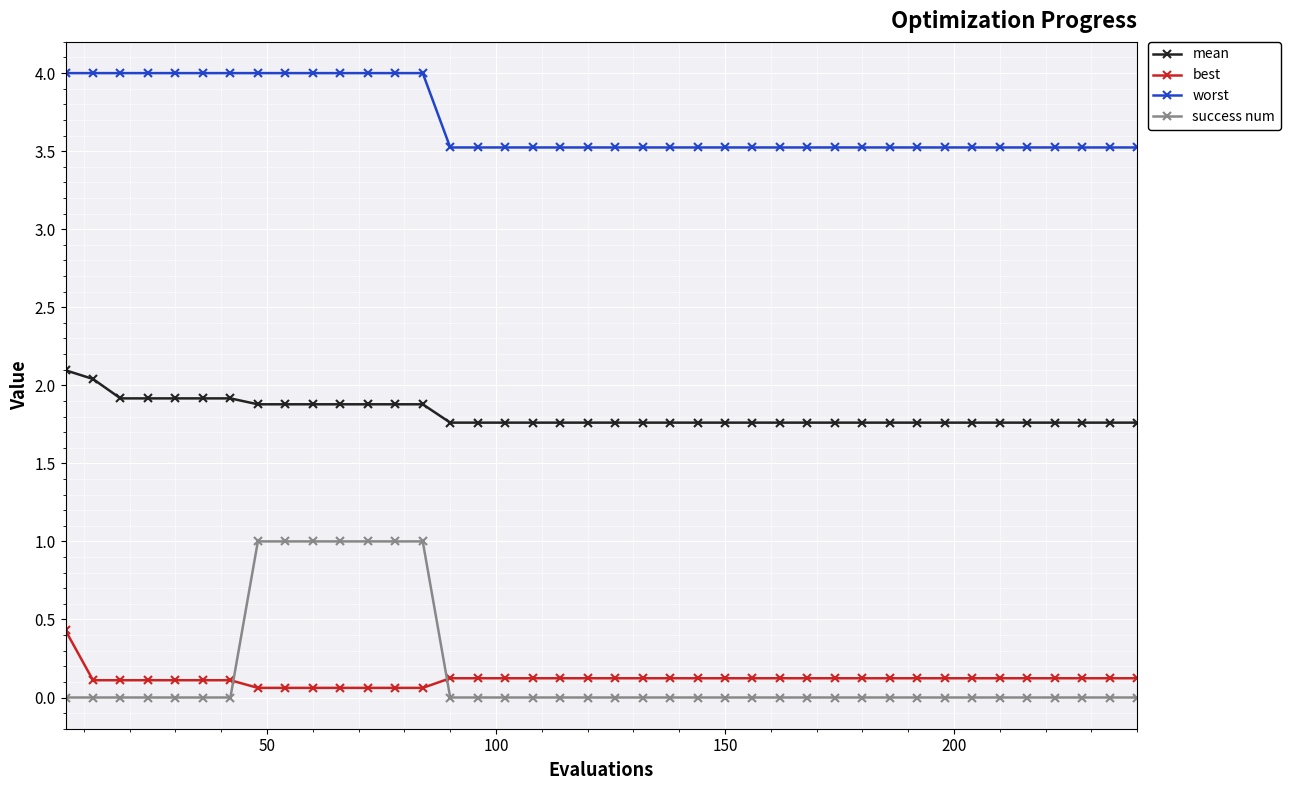

How many lines are shown in the chart?

4